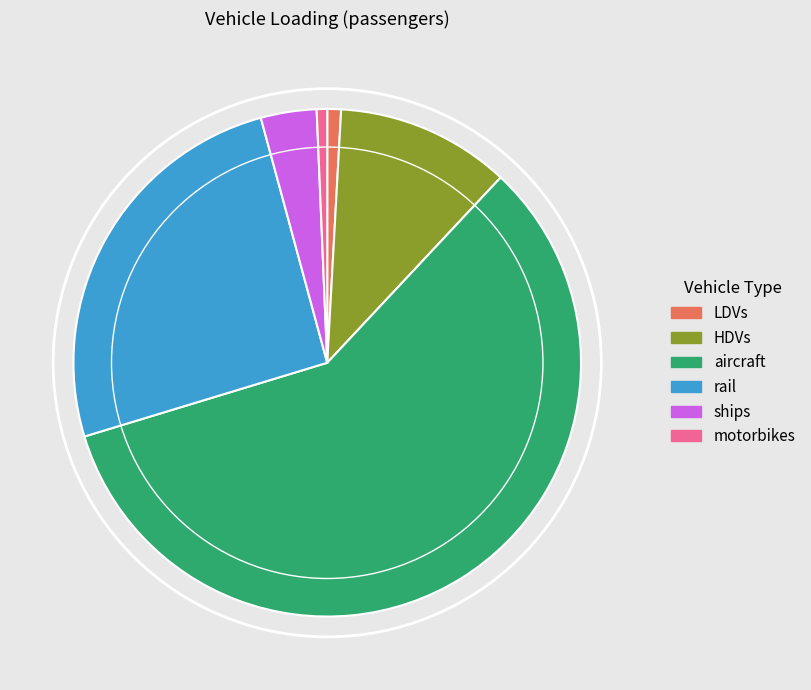

Is it true that HDVs is 25% of the pie?

False